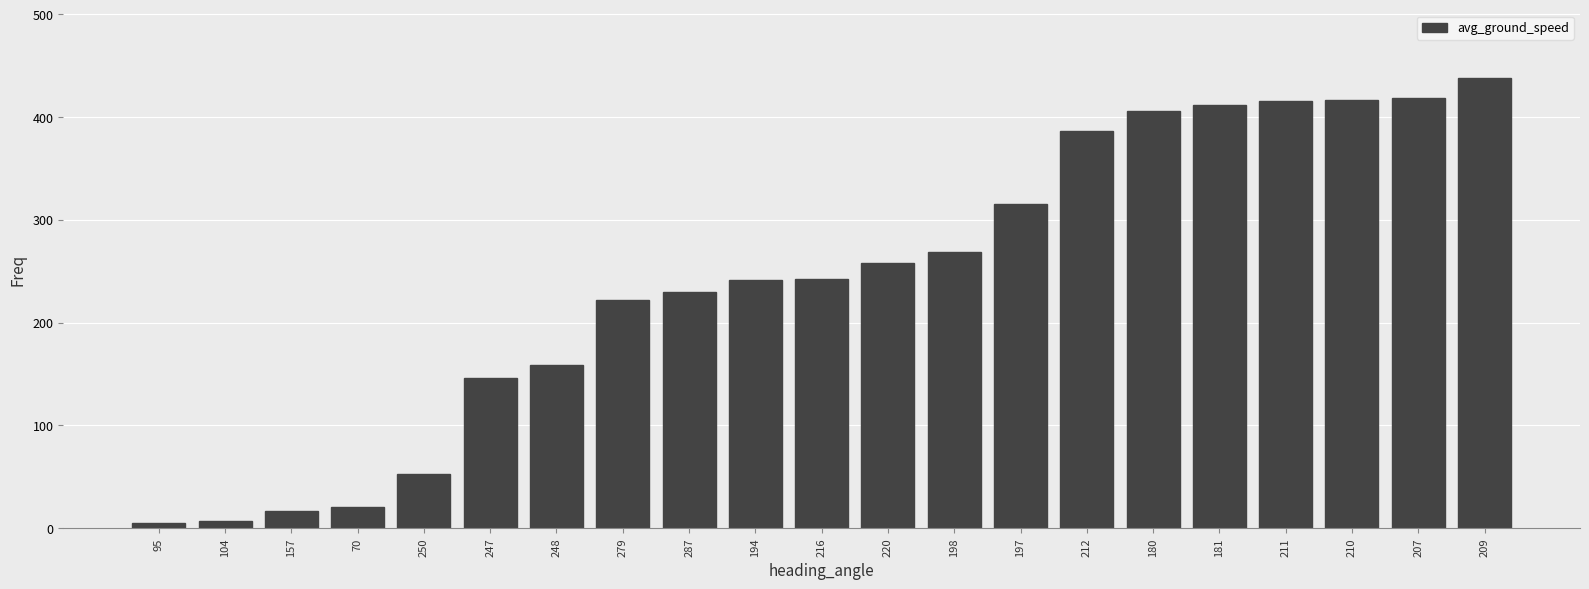

How many values are below 242?

10